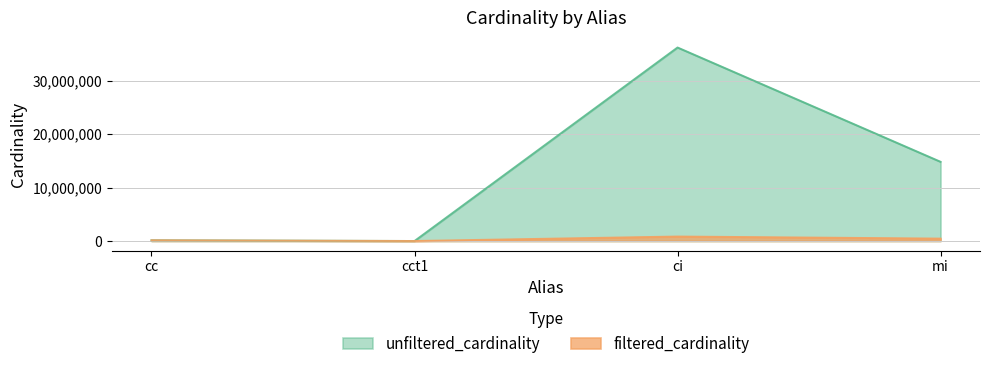

Reading left to right, transcribe all the data shown in this chart.

unfiltered_cardinality: 135086	4	36244344	14835720
filtered_cardinality: 135086	1	836701	451104